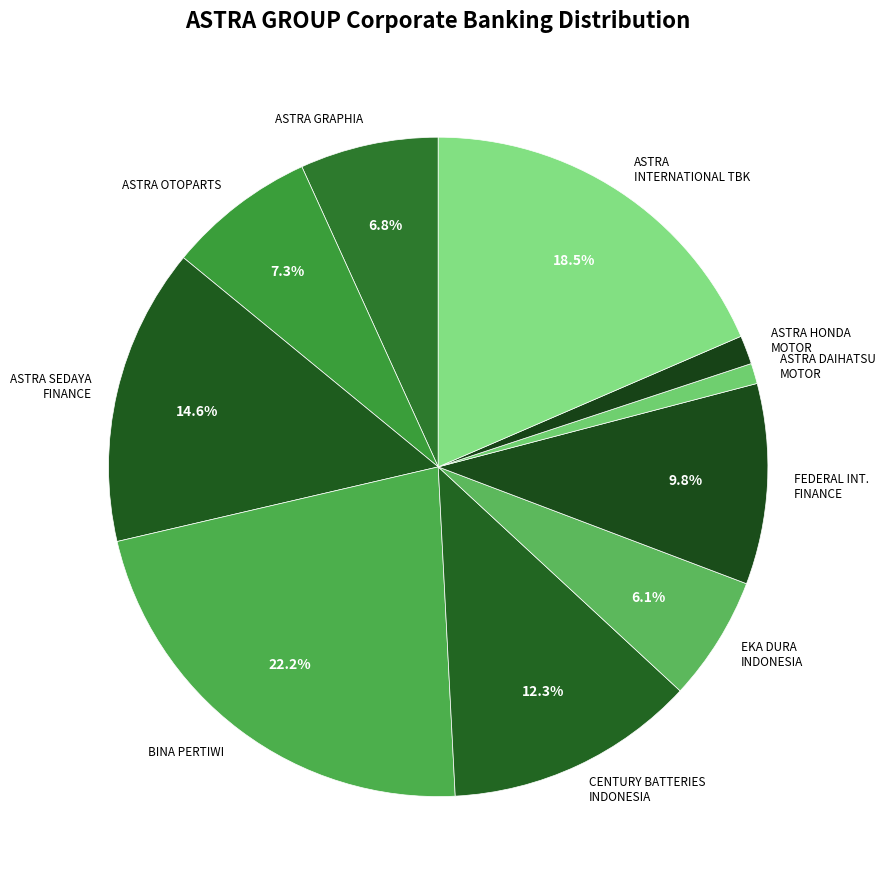

Which category has the biggest portion of the pie?

BINA PERTIWI